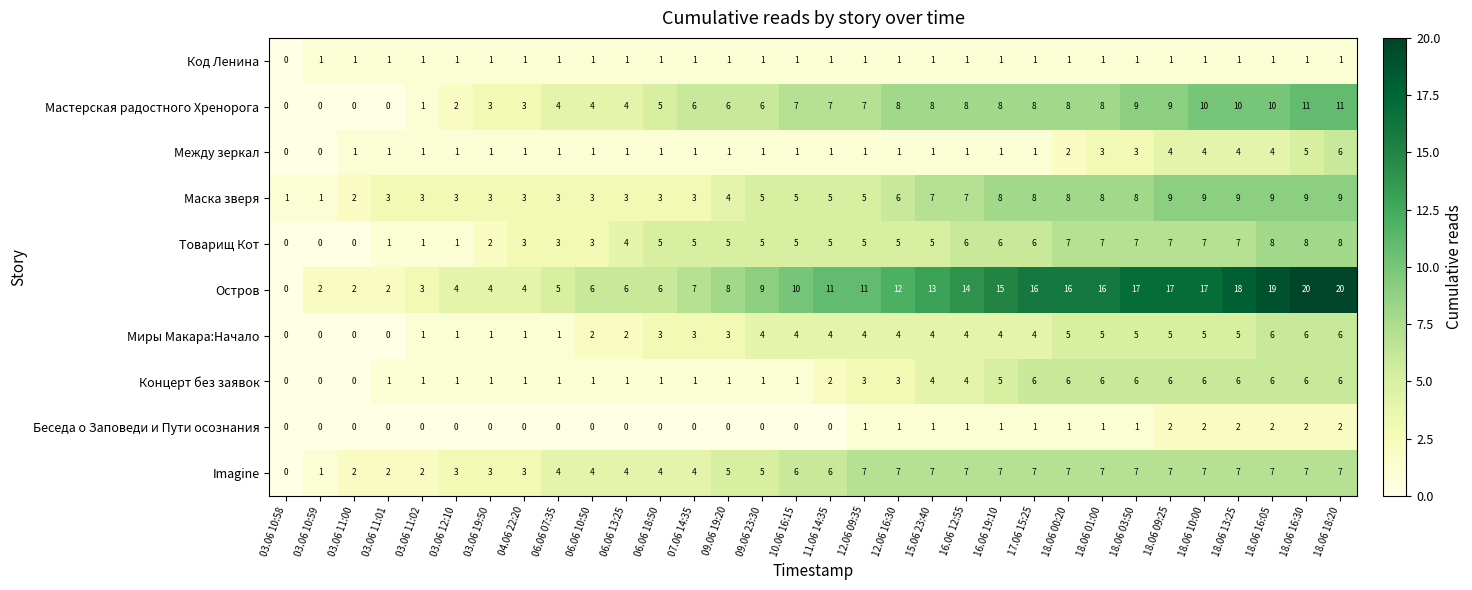

Is it true that Товарищ Кот equals 2 at 06.06 07:35?

False